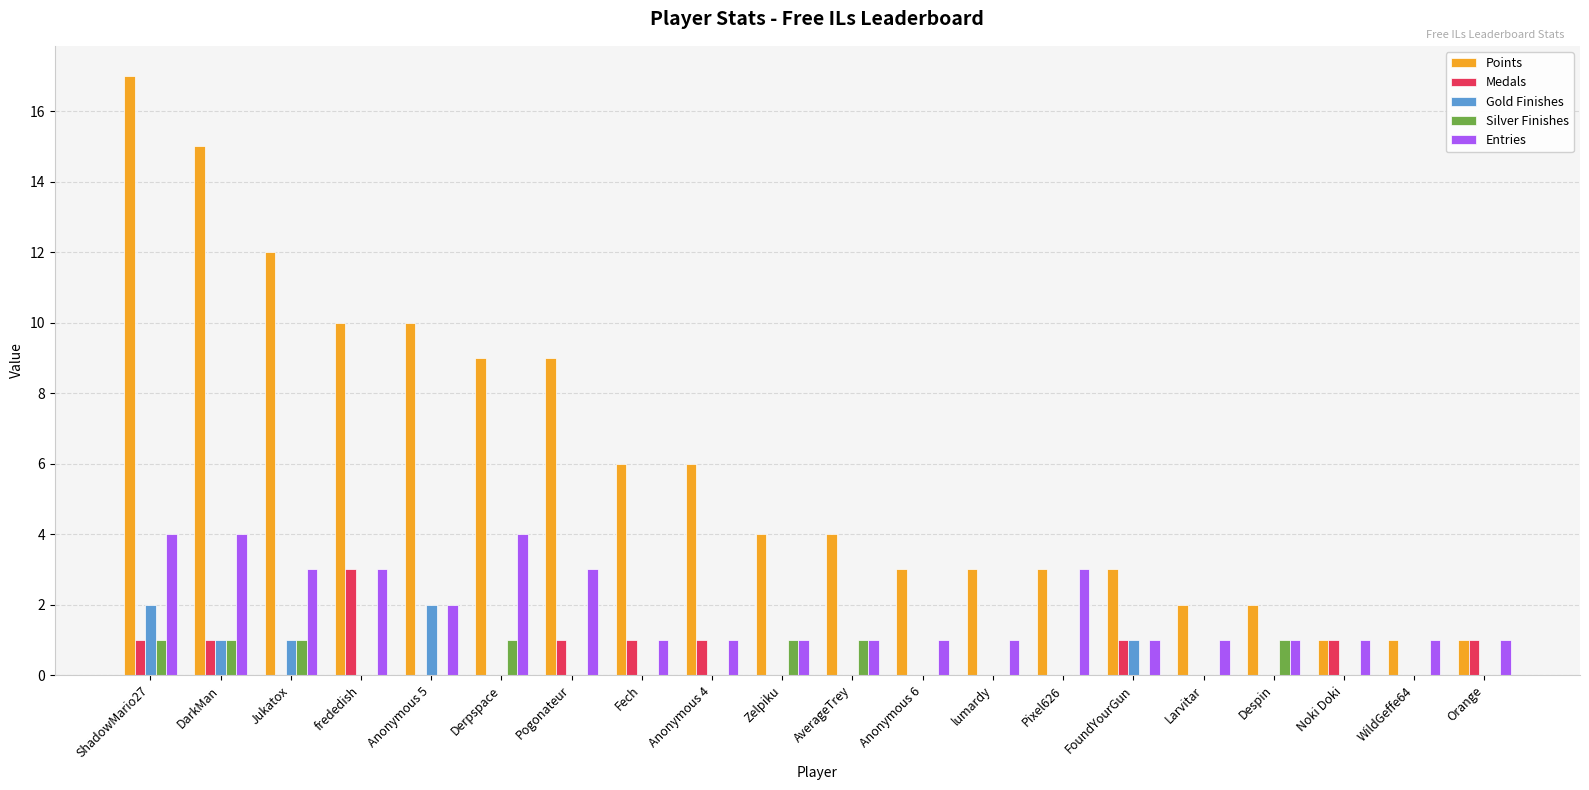

How many groups of bars are there?

20